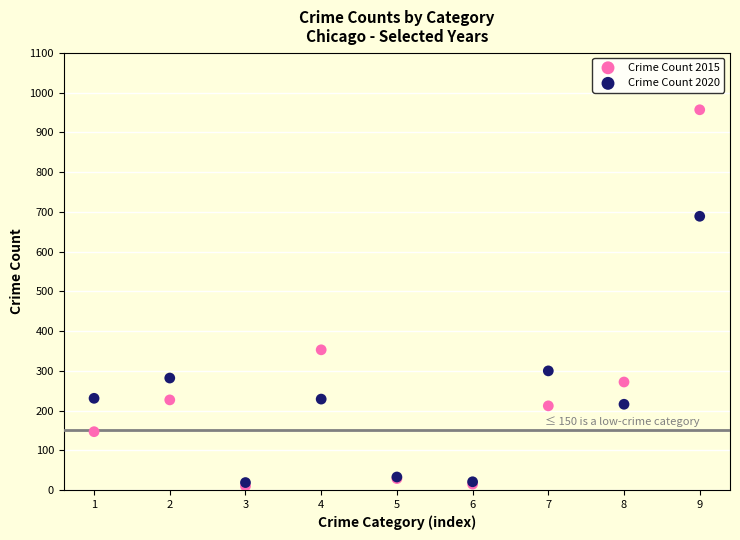

Which series contains the highest Y value?

Crime Count 2015